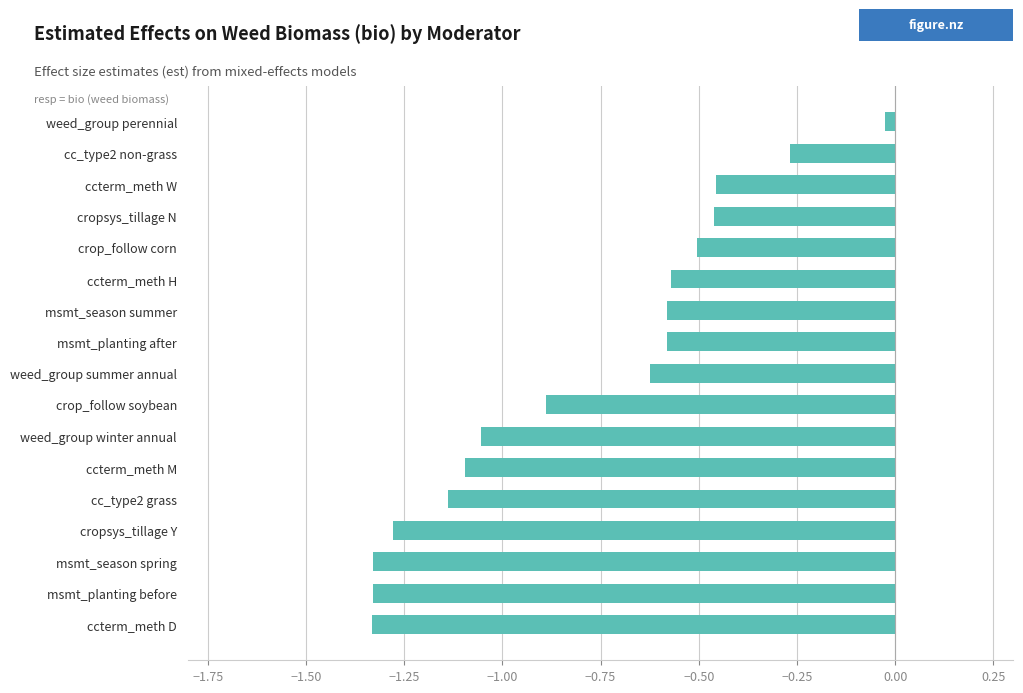

Which has a higher value, msmt_planting before or weed_group perennial?

weed_group perennial